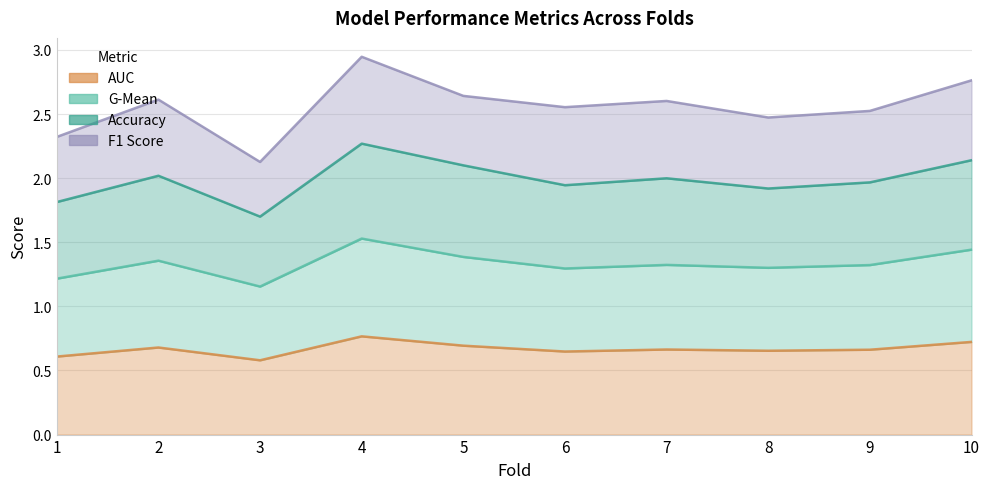

Does the chart have visible grid lines?

Yes